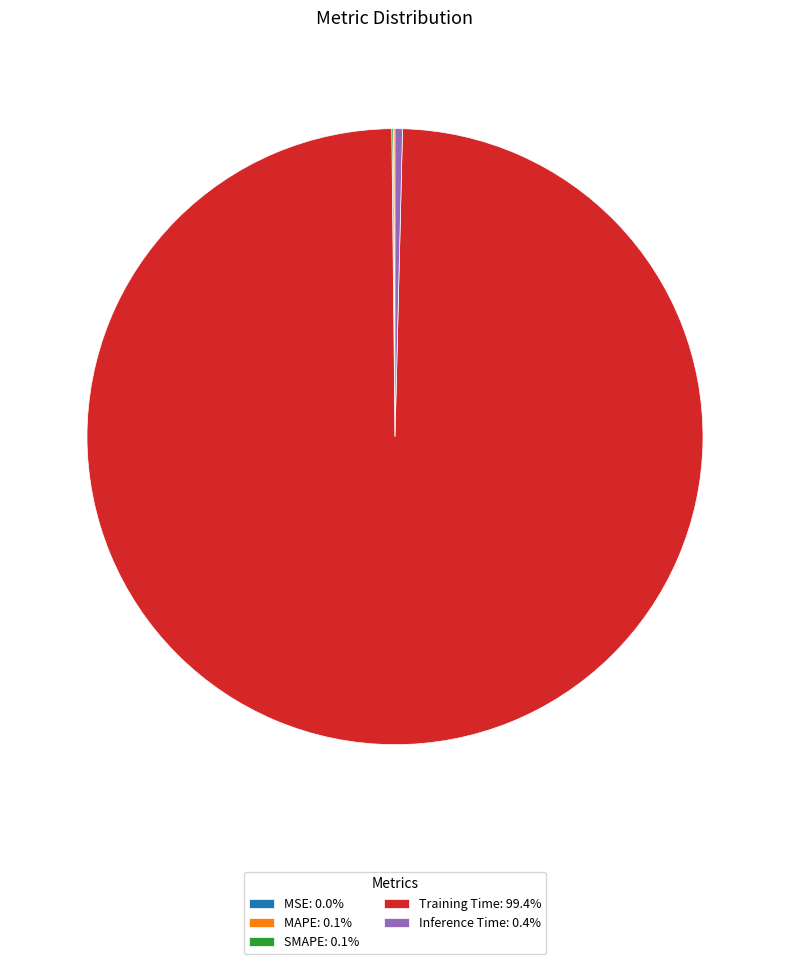

Does Training Time: 99.4% account for over 50% of the chart?

Yes